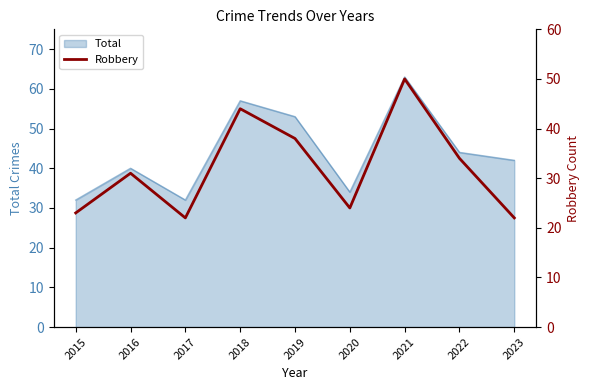

Reading left to right, what are all the values shown in this chart?

2015=23	2016=31	2017=22	2018=44	2019=38	2020=24	2021=50	2022=34	2023=22